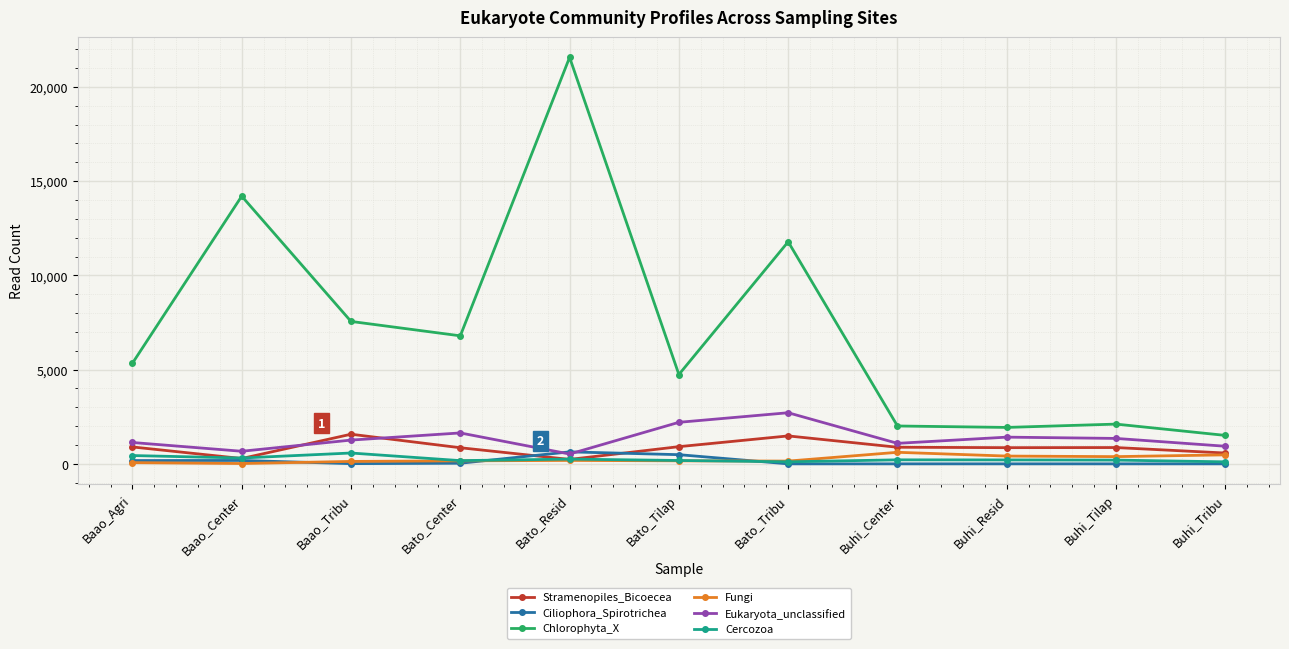

What is the total value across all series at Bato_Resid?

23393